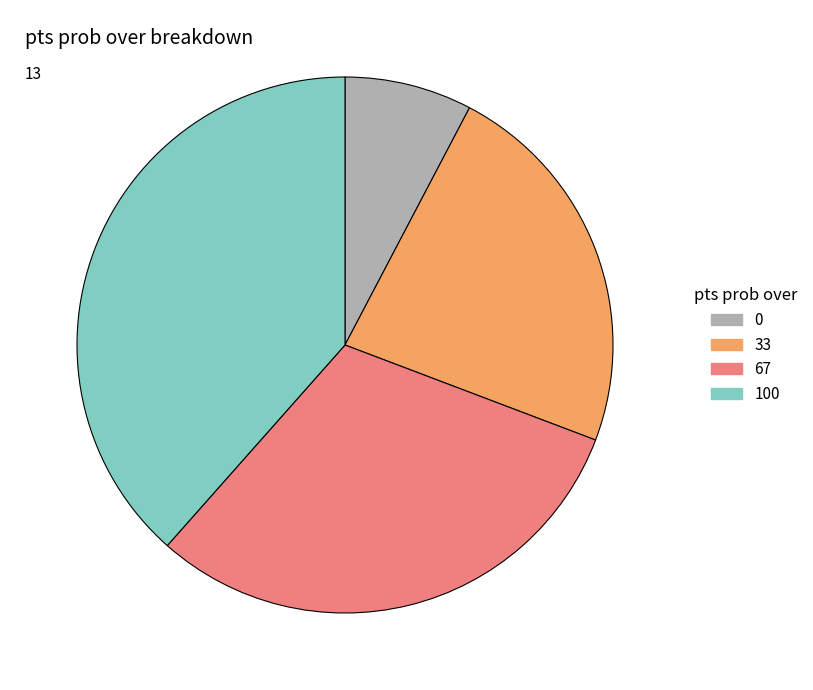

Do 100 and 0 together represent more than half of the pie?

No